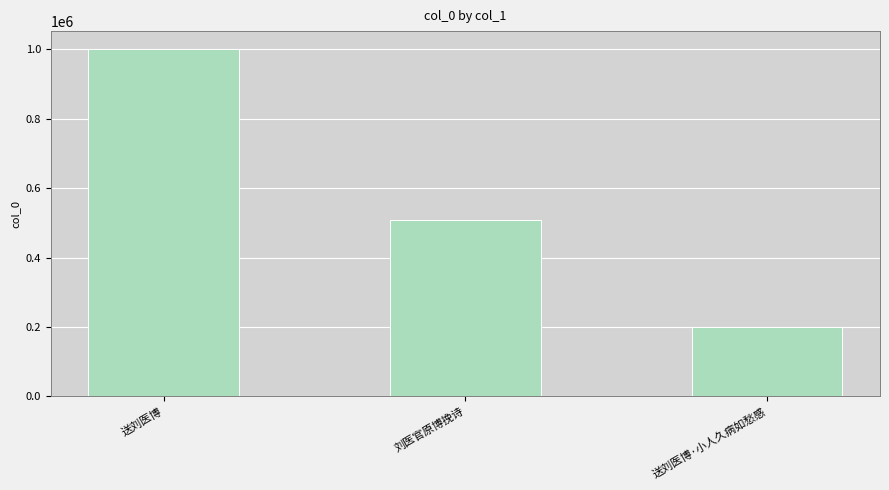

What is the label of the 2nd bar from the right?

刘医官原博挽诗